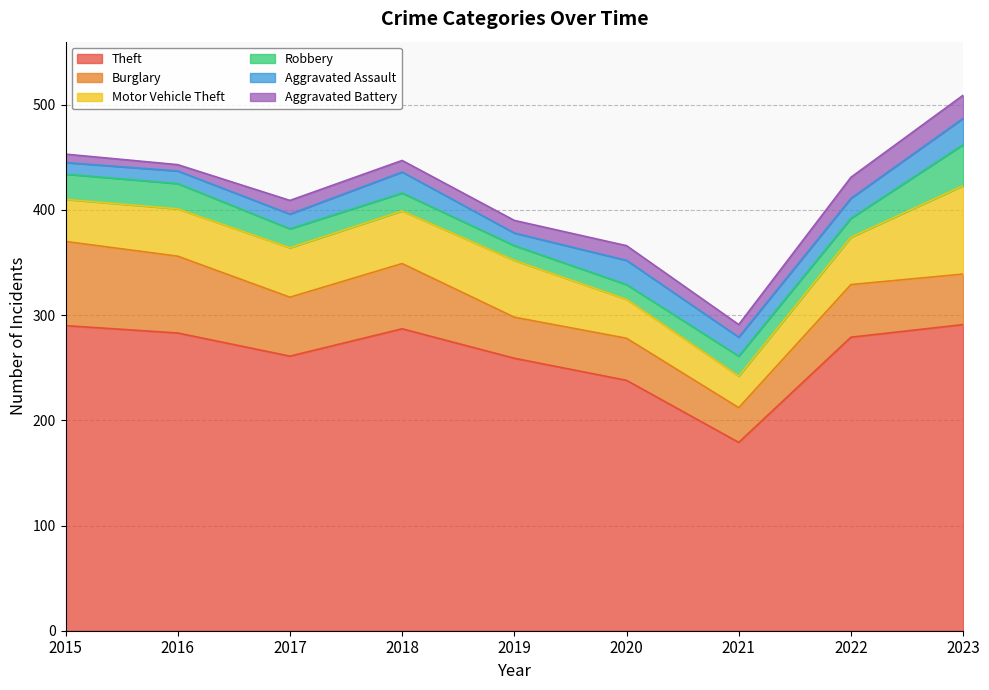

What are all the series names shown in the legend?

Theft, Burglary, Motor Vehicle Theft, Robbery, Aggravated Assault, Aggravated Battery